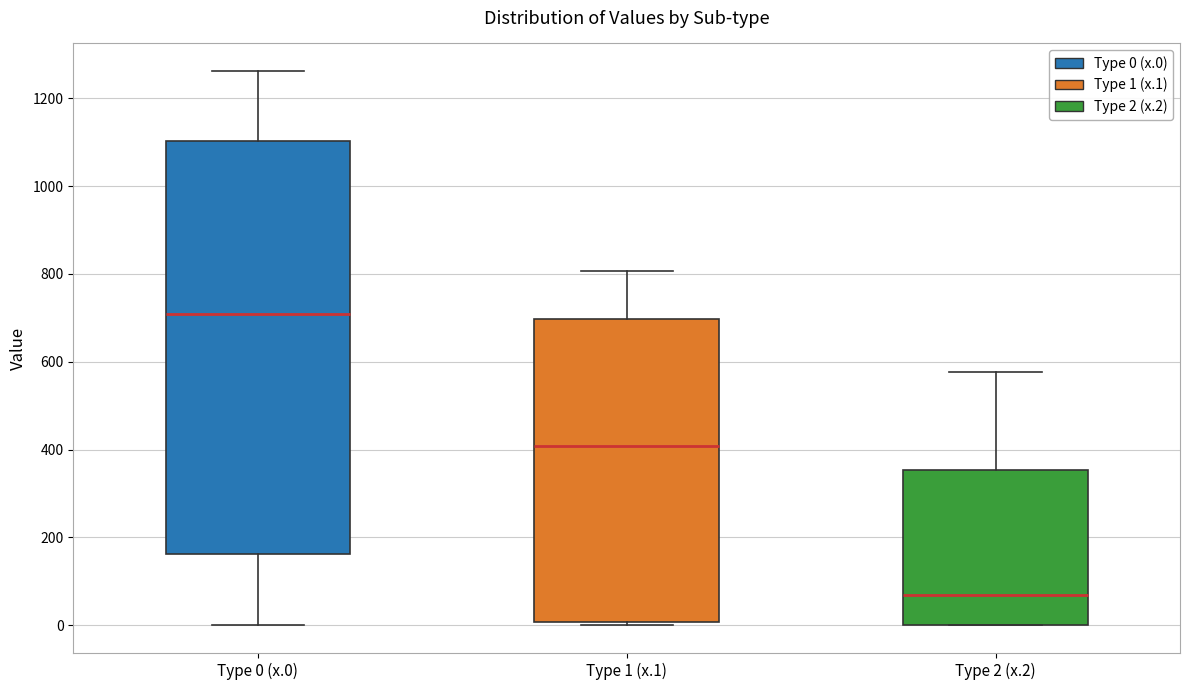

Reading left to right, read every box against the y-axis: the position of its median line, the range the box covers, and the ends of its whiskers. The values are not printed on the chart, so give them approximately, as read against the axis.

Type 0 (x.0): median 700, box 160 to 1100, whiskers 0 to 1260
Type 1 (x.1): median 400, box 0 to 700, whiskers 0 (just below the box's lower edge) to 800
Type 2 (x.2): median 60, box 0 to 360, whiskers 0 to 580